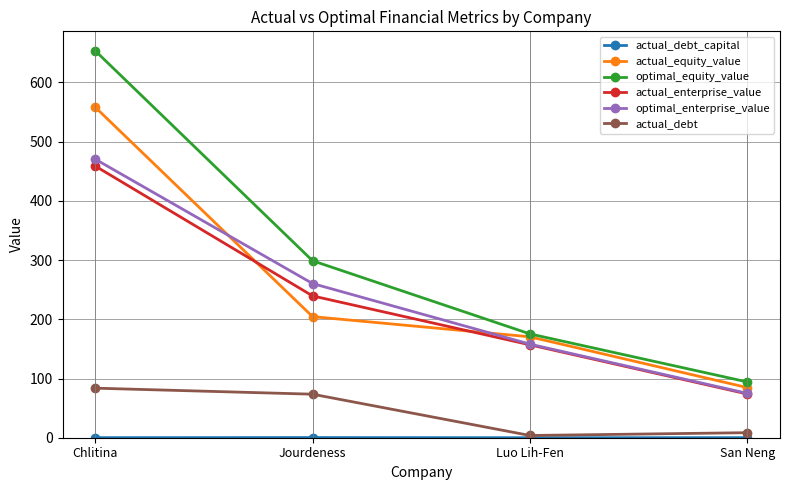

At how many categories does at least one series exceed 39?

4